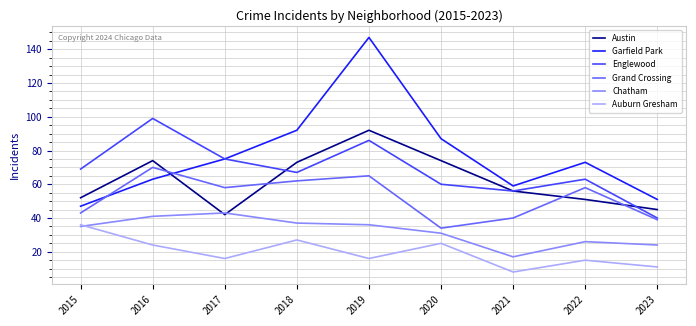

Which series has the largest total across all categories?

Garfield Park